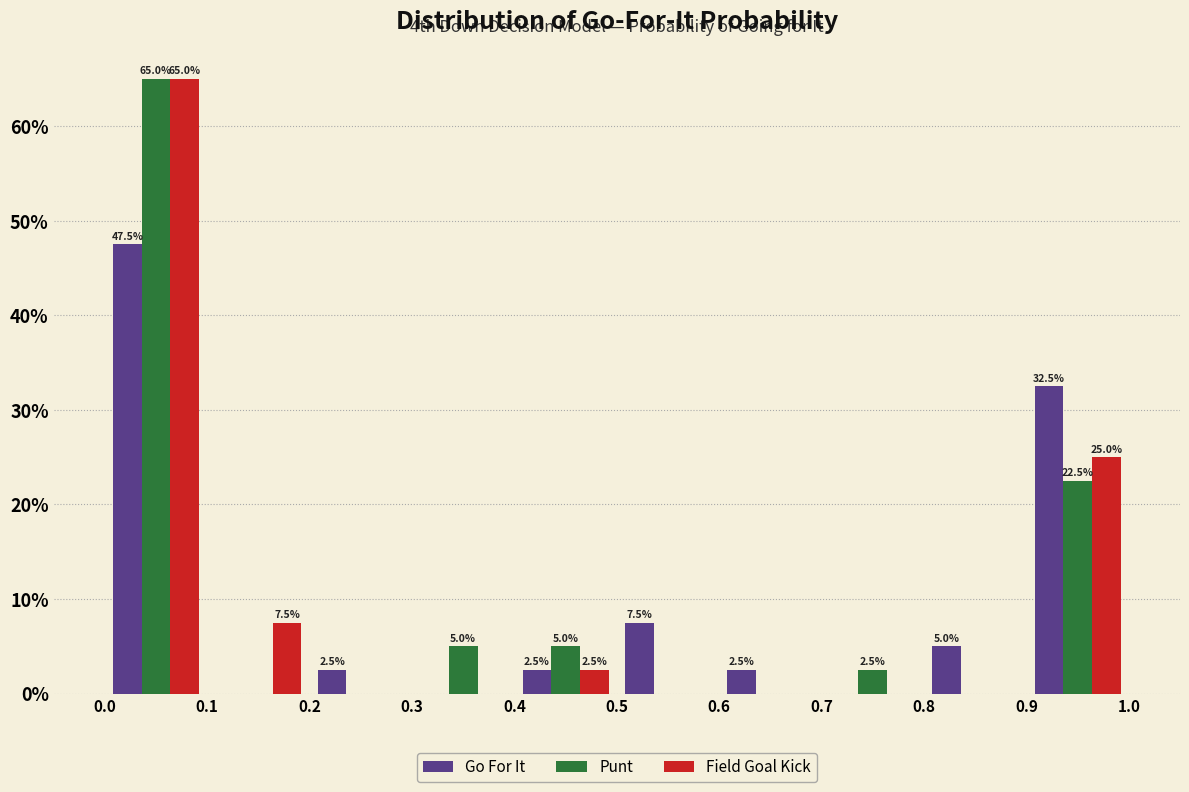

In the Punt series, which range on the x-axis has the tallest bar?

0.0 to 0.1